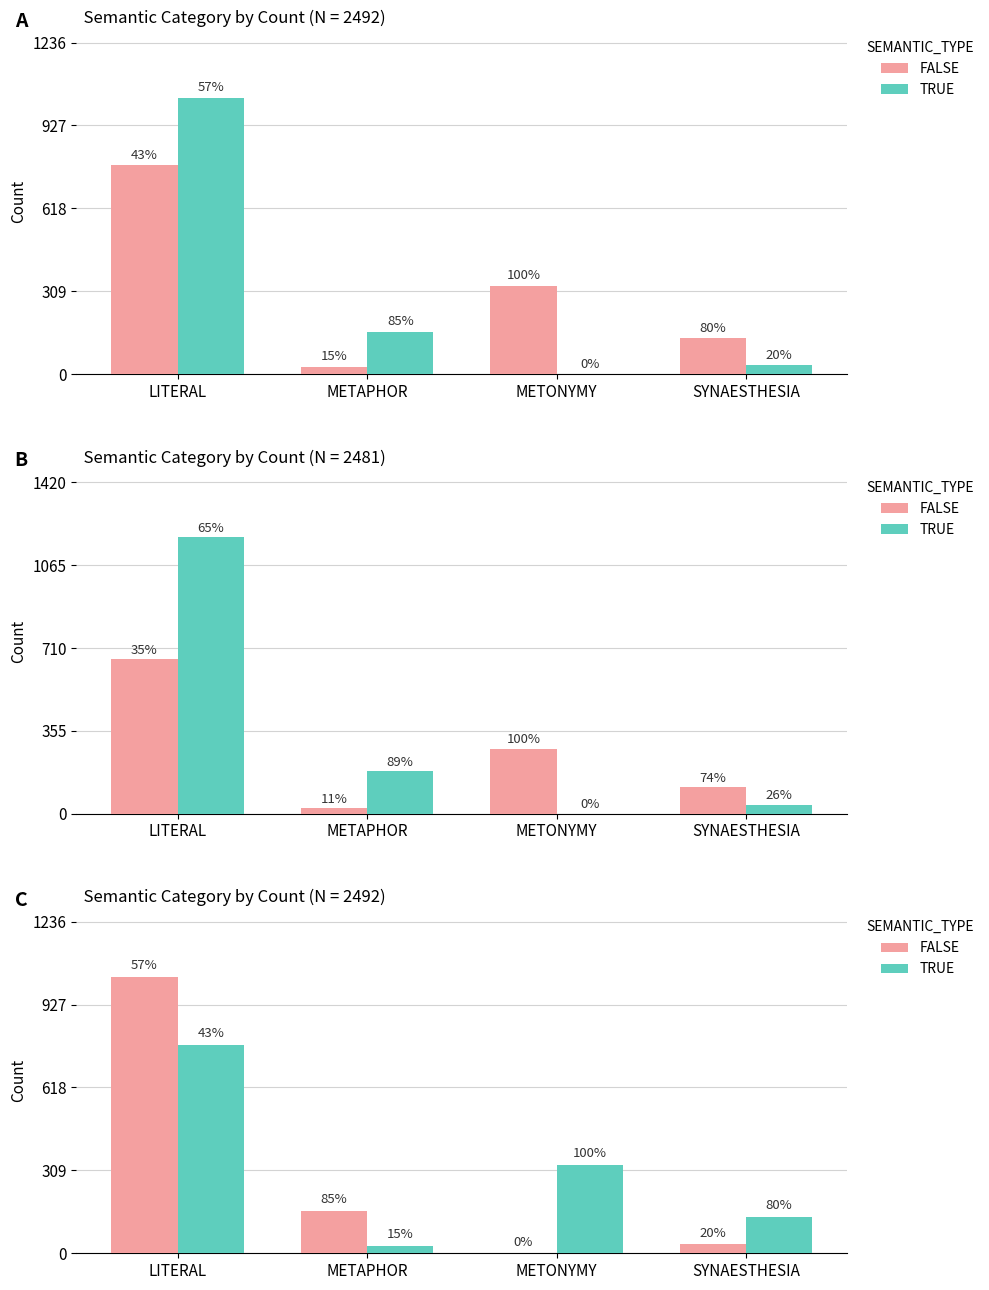

Does the chart contain stacked bars?

No